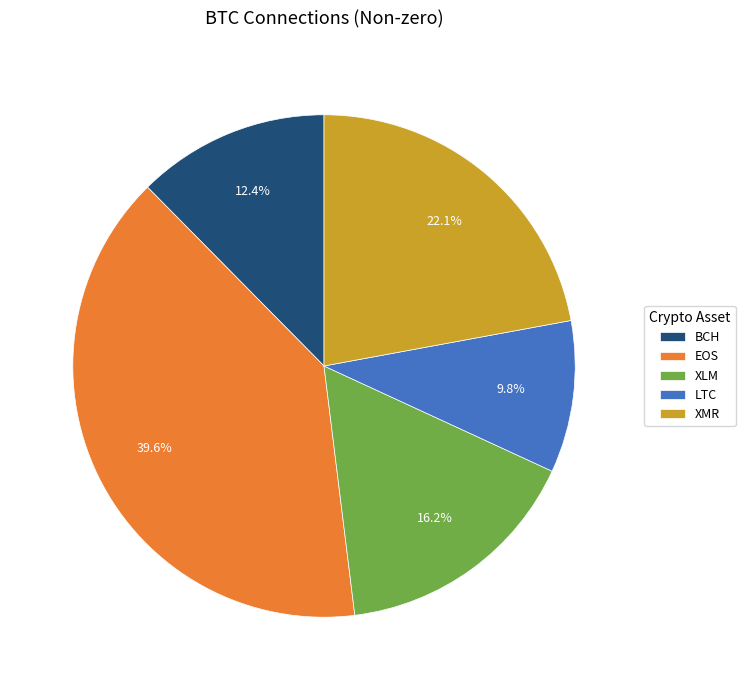

True or false: EOS accounts for 40% of the total.

True